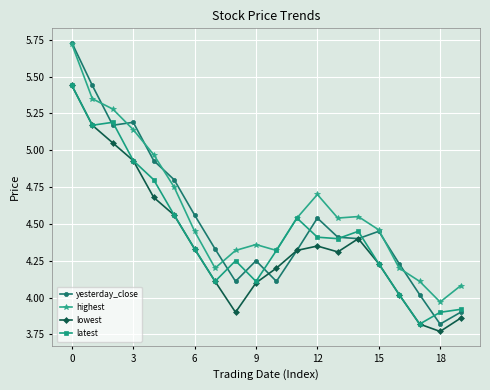

Which series has the largest range (max minus min)?

yesterday_close